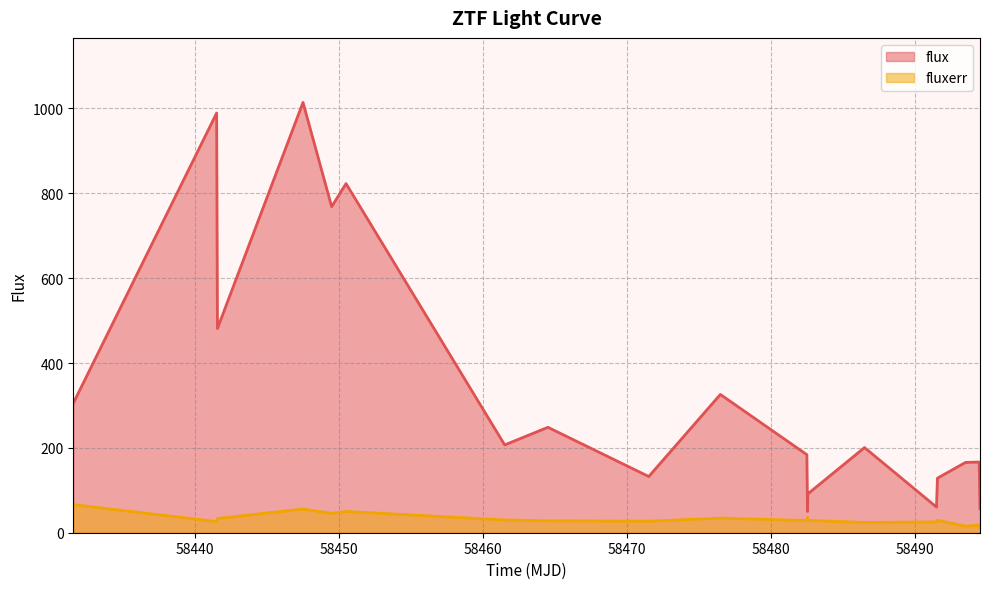

List the series in order of their peak value, highest first.

flux, fluxerr